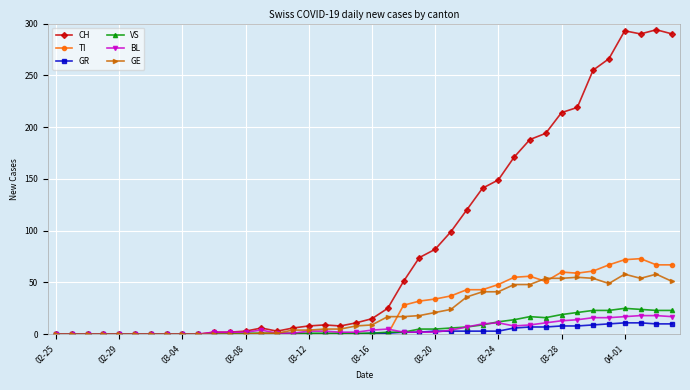

Which series has the largest total across all categories?

CH